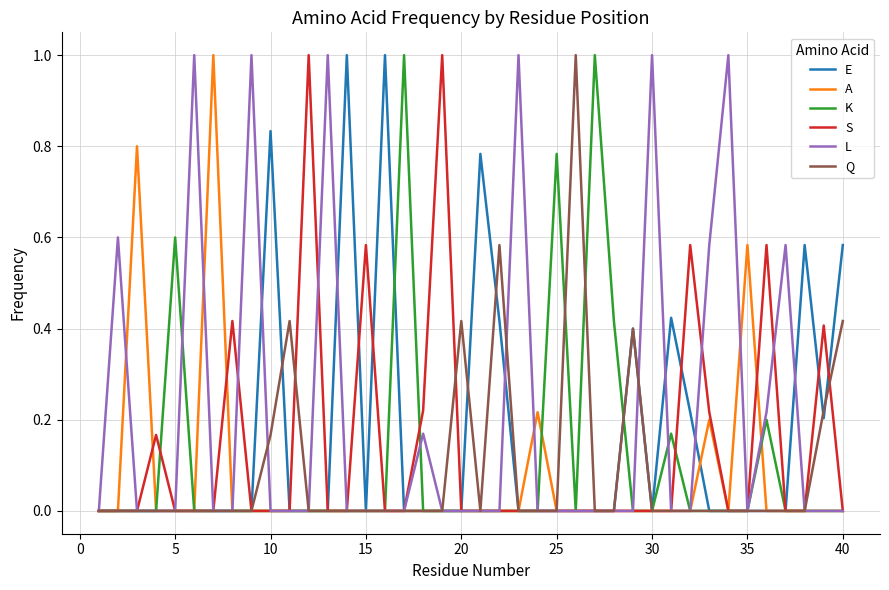

True or false: L and K intersect in this chart.

True